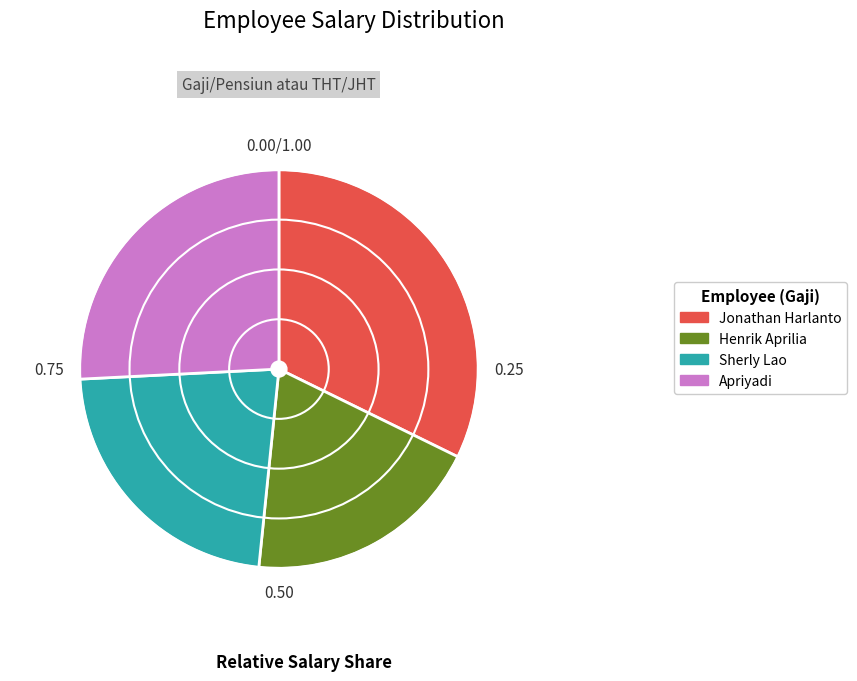

Rank the categories by value from lowest to highest.

Henrik Aprilia, Sherly Lao, Apriyadi, Jonathan Harlanto